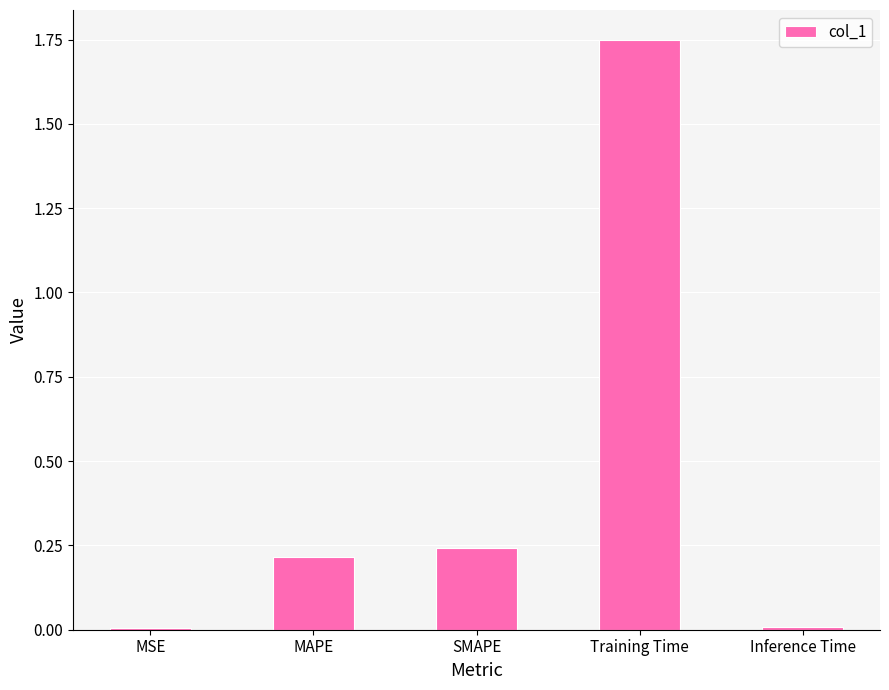

What is the sum of the values at Training Time and MSE?

1.8